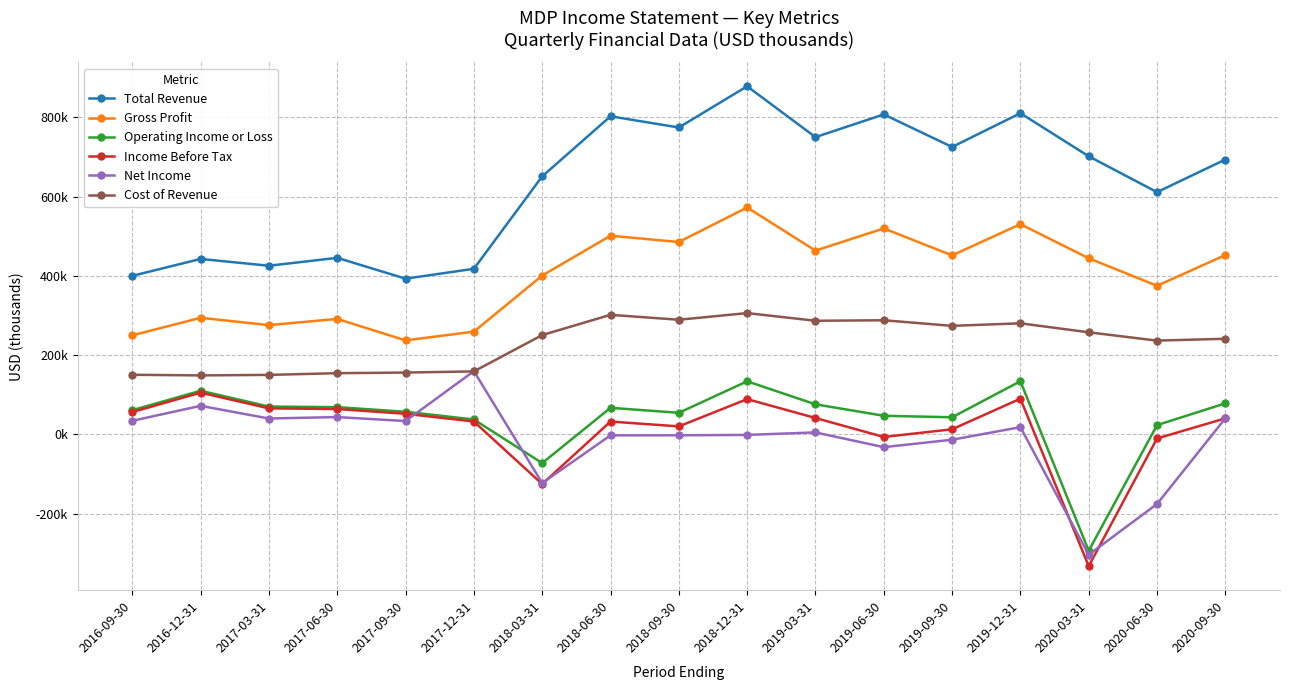

What is the label of the 8th point from the right?

2018-12-31